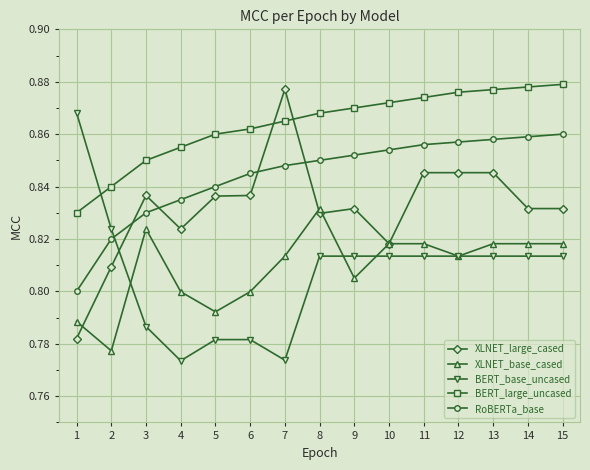

The value of XLNET_base_cased at 11 is 1.3. True or false?

False